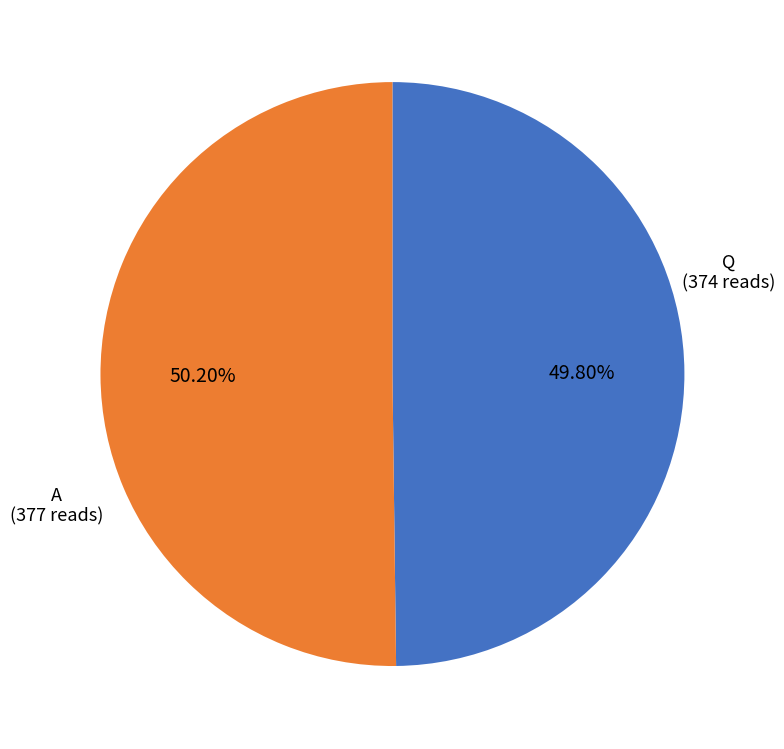

Combined, do Q and A account for over 50%?

Yes